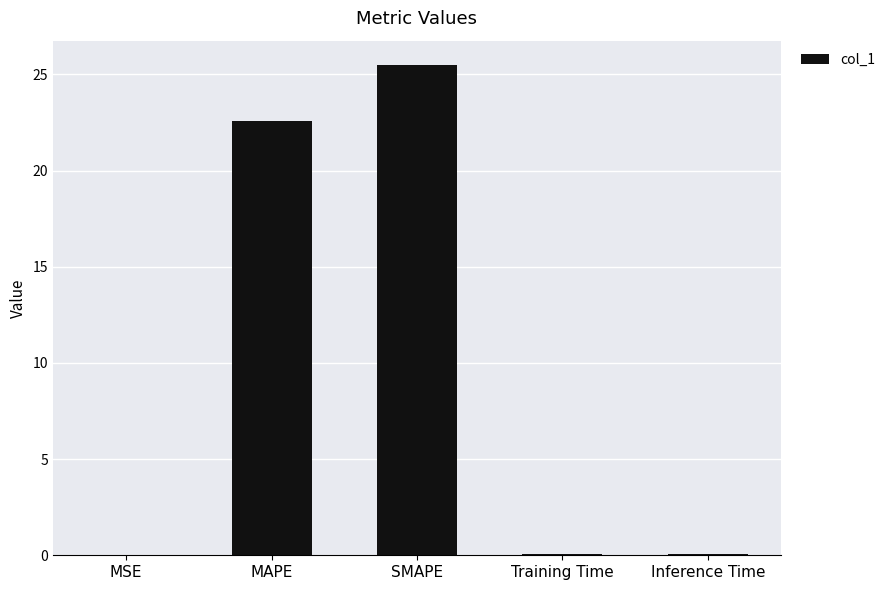

Which has a higher value, Training Time or SMAPE?

SMAPE